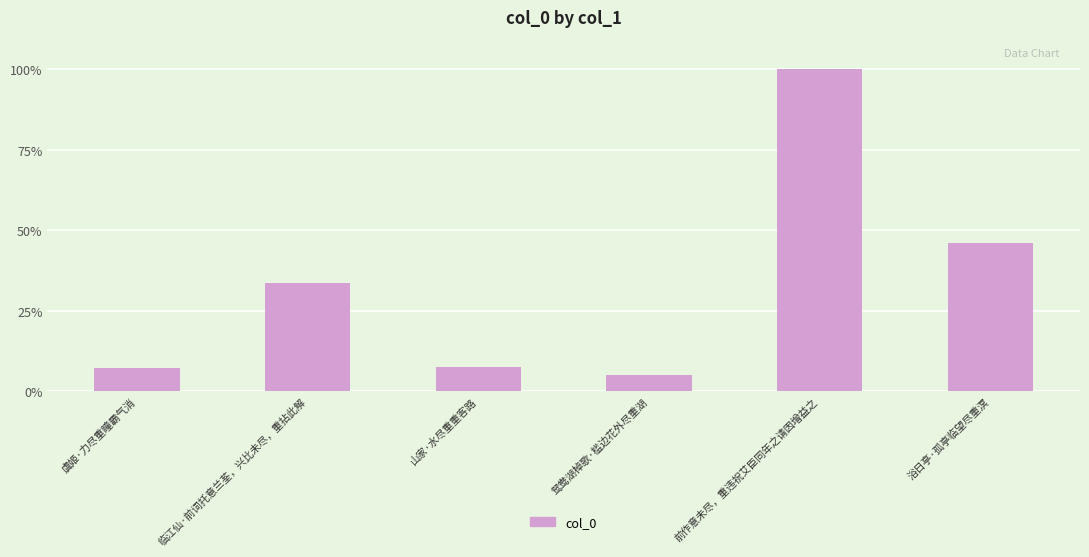

Count the number of categories in the chart.

6